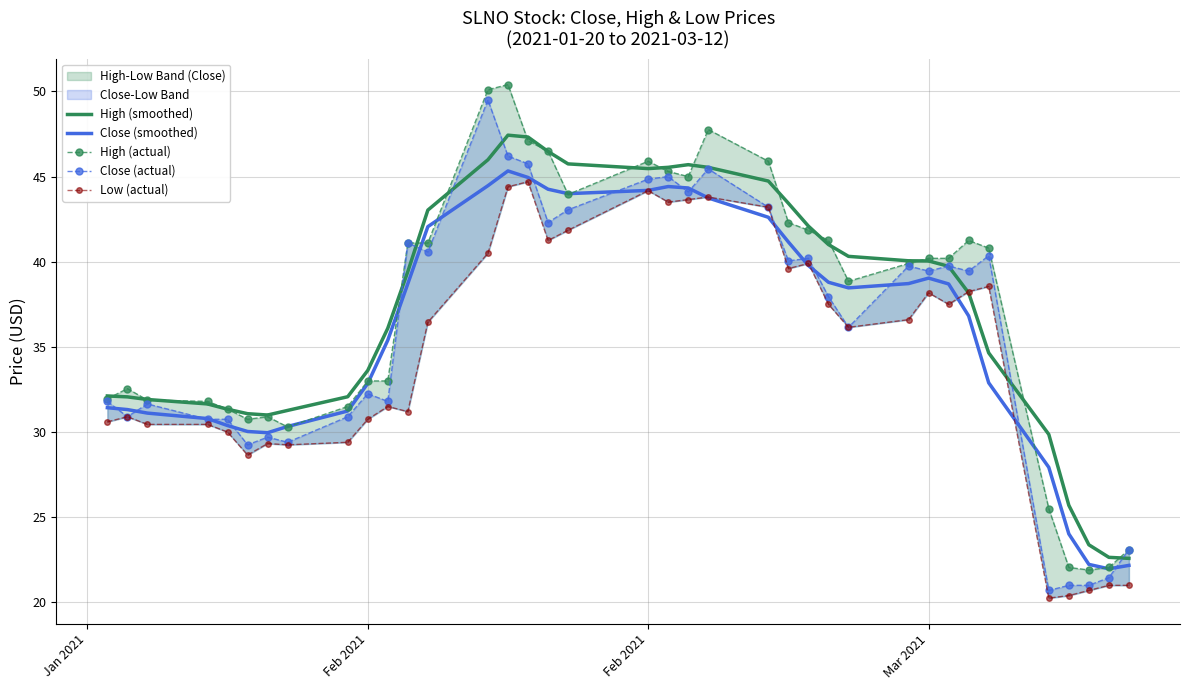

What is the difference between the second highest and second lowest values in the High (smoothed) series?

24.7